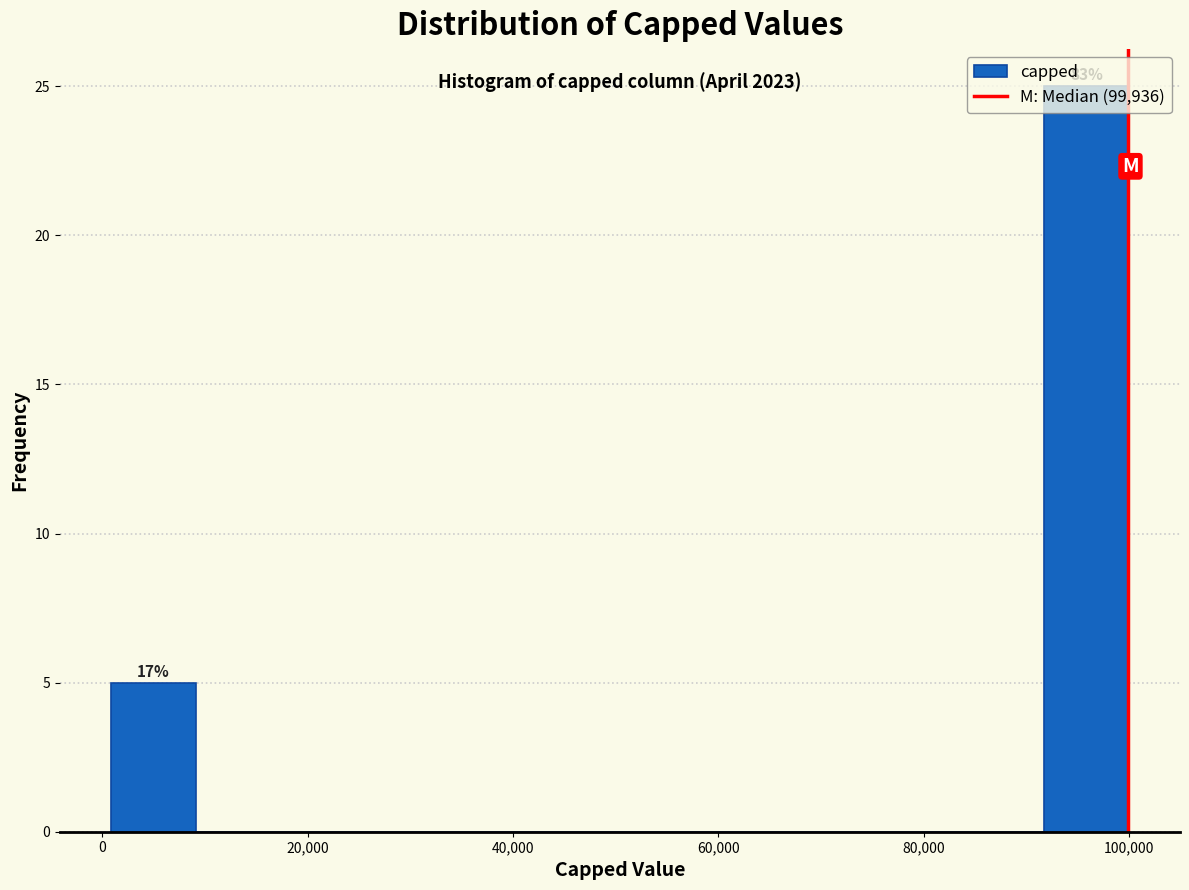

Over which range of the x-axis is the bar tallest?

92000 to 100000